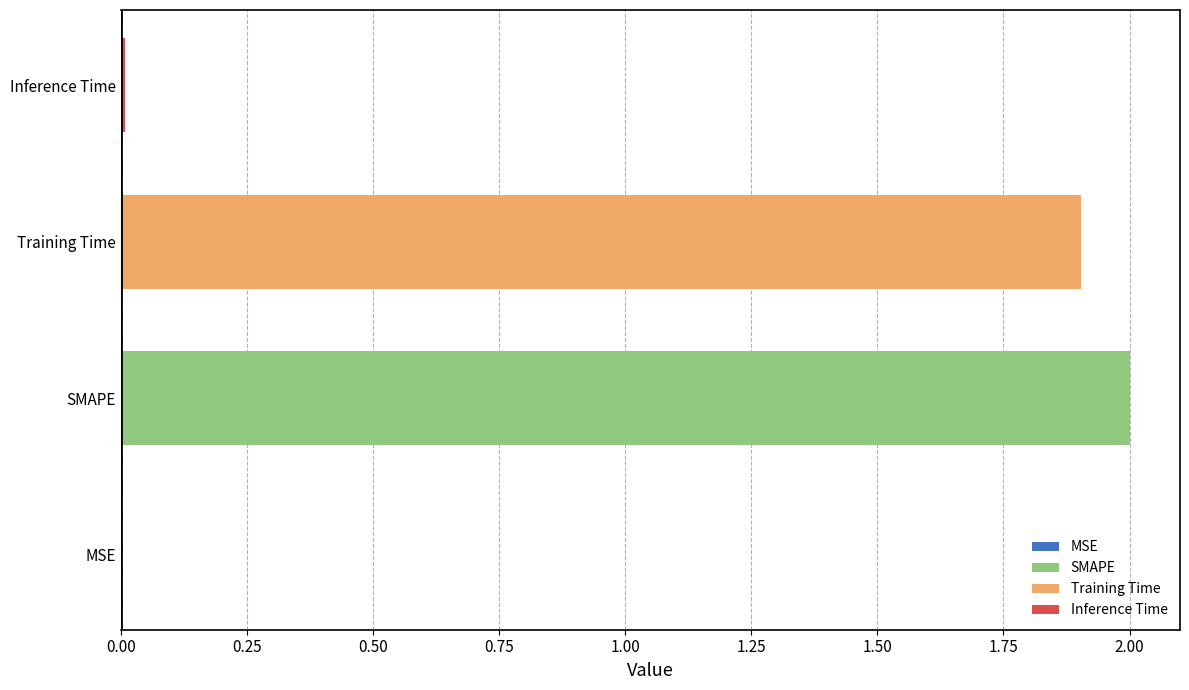

What is the difference between the maximum and minimum values?

2.0